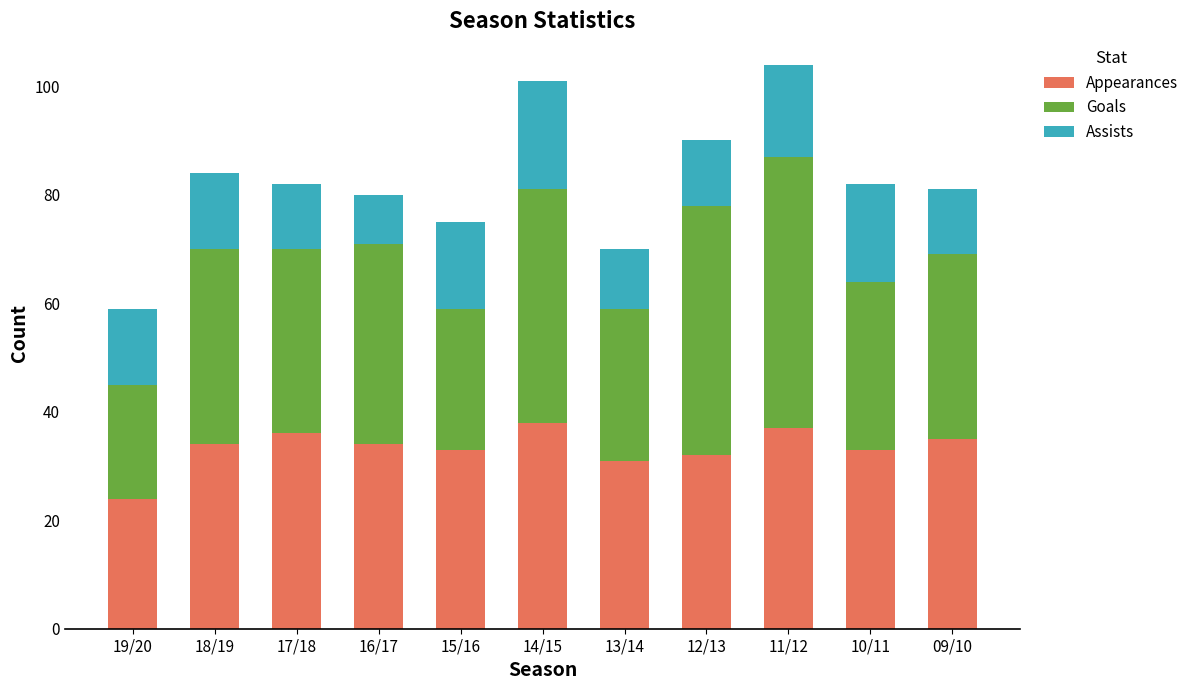

What is the maximum value for Appearances?

38